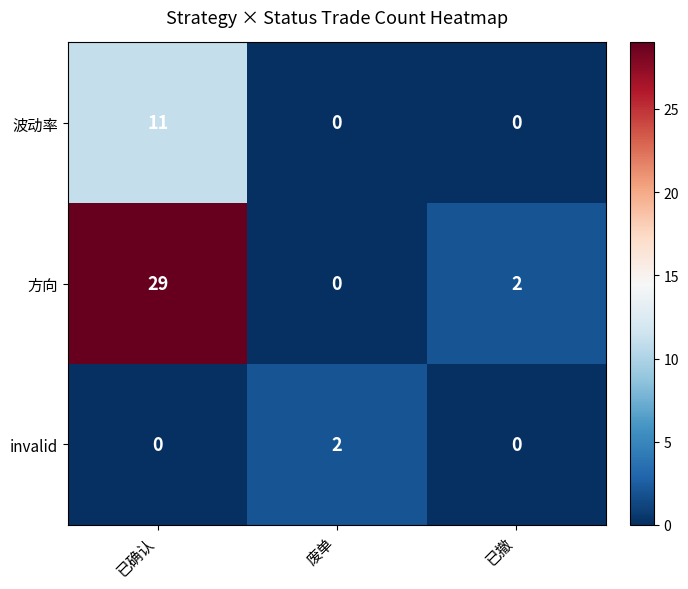

The 波动率 series shows 0 at 已撤. True or false?

True